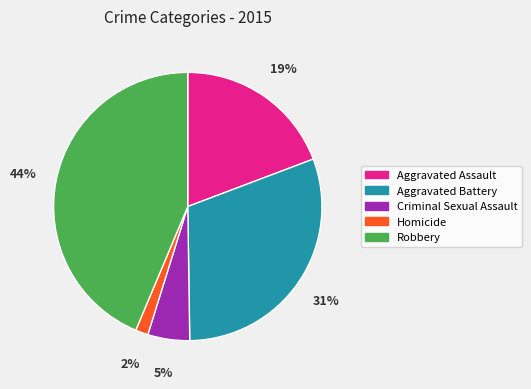

Count the number of slices in the pie.

5